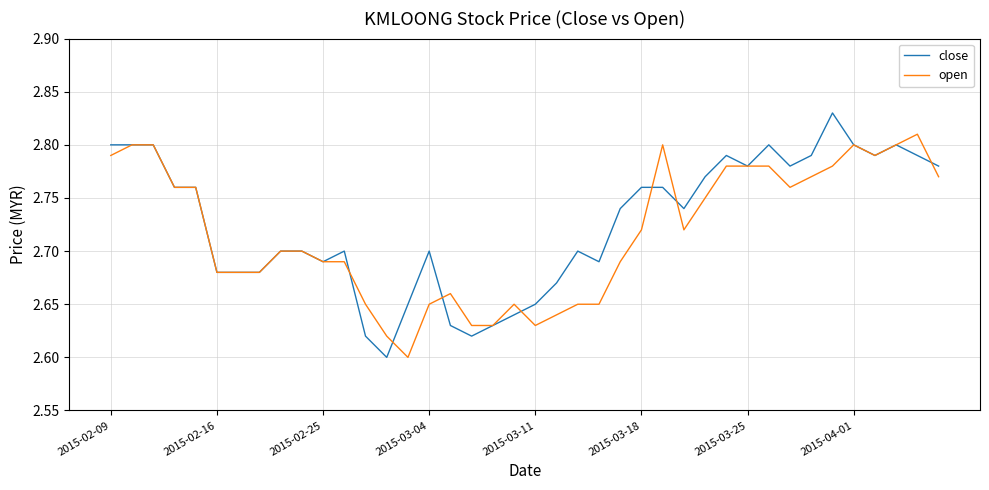

Which series has the widest spread of values?

close